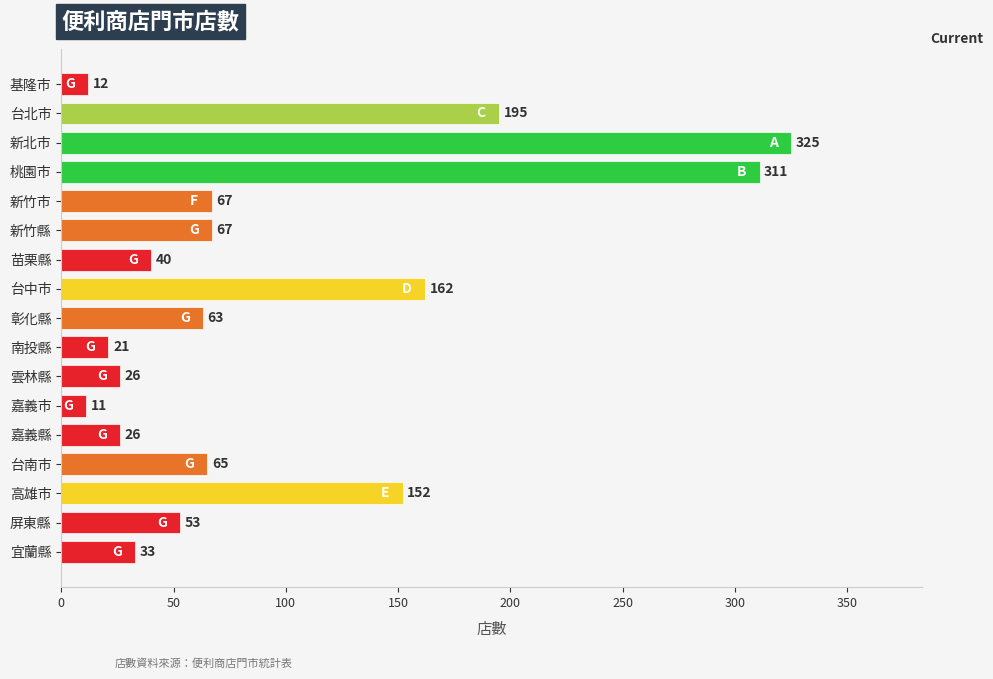

At which label is the value closest to 168?

台中市